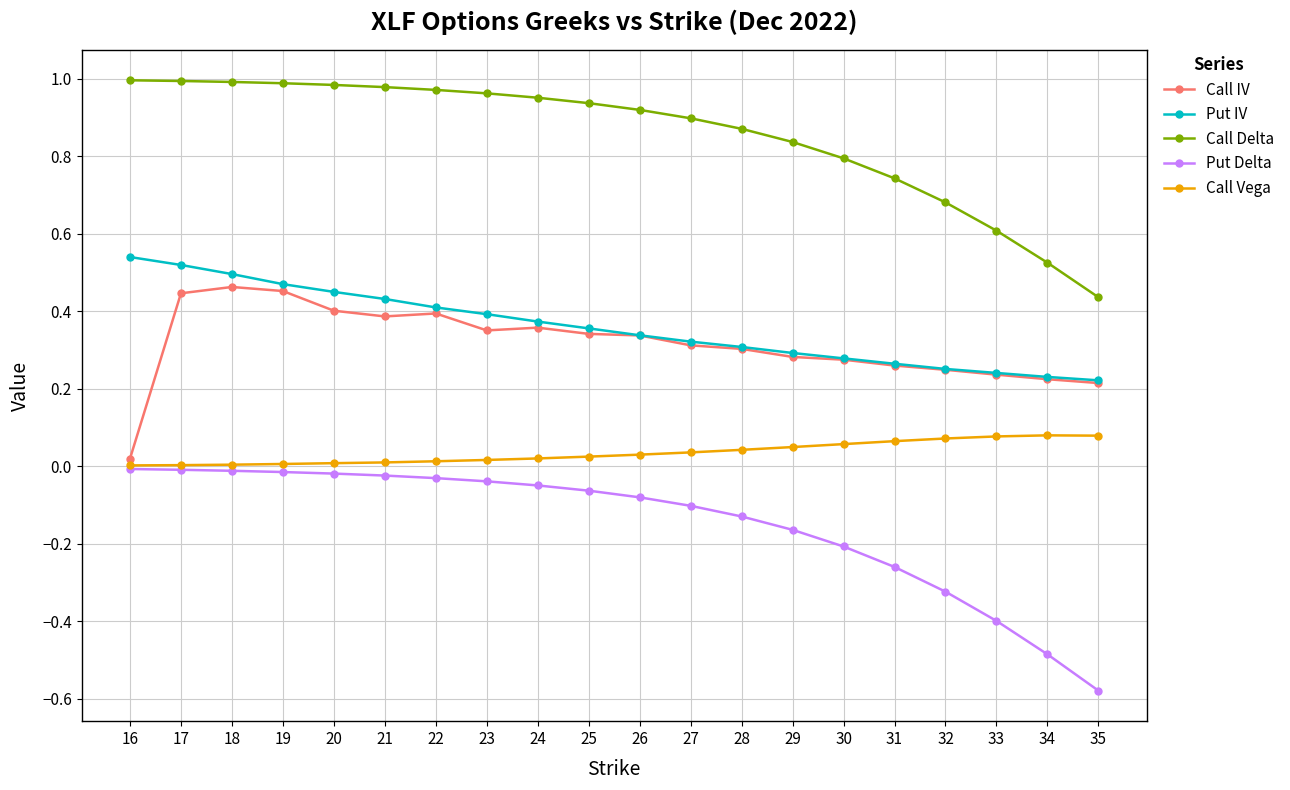

Is this an area chart (filled region under the line)?

No